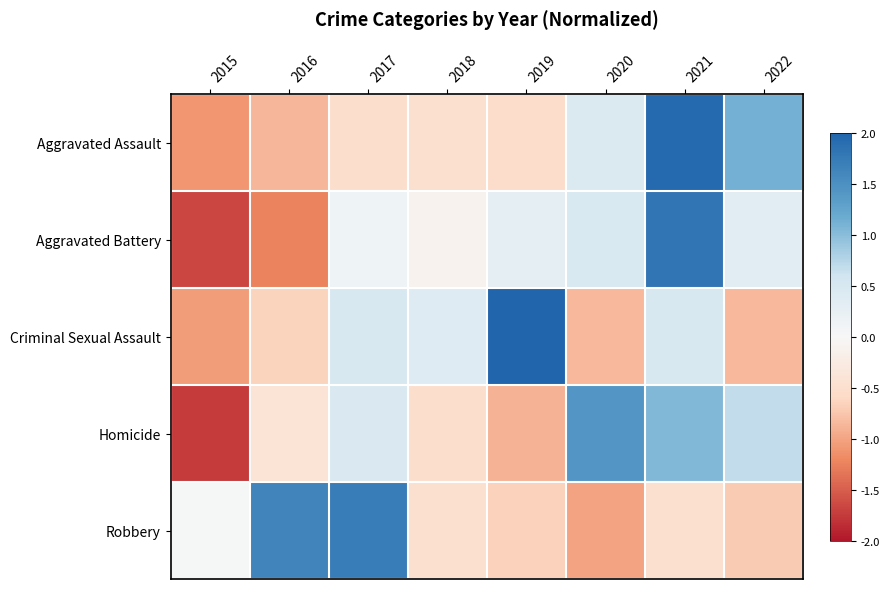

How many data points does each series have?

8